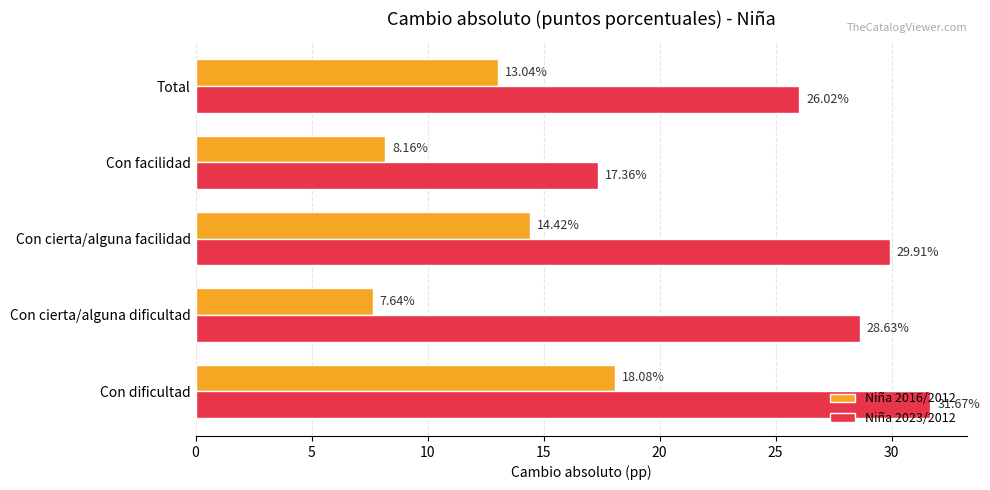

What is the maximum value shown in the chart?

31.7